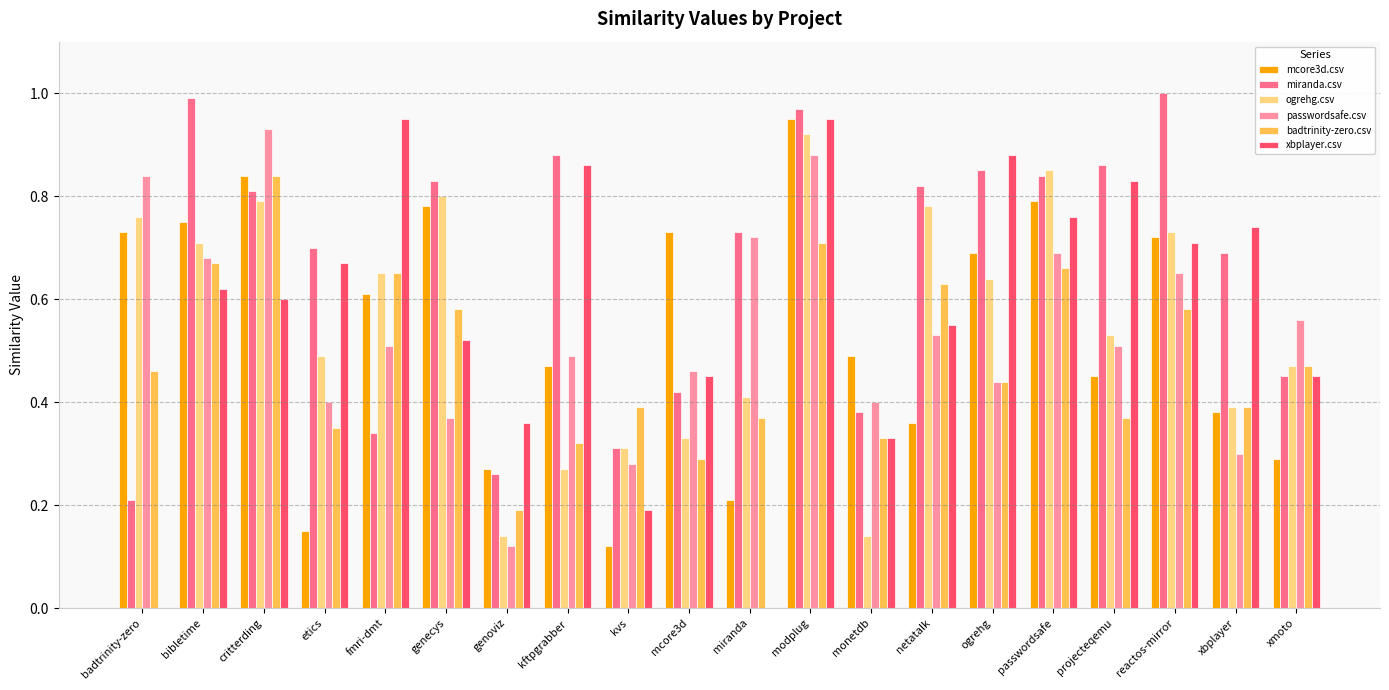

What is the sum of all xbplayer.csv values?

11.4